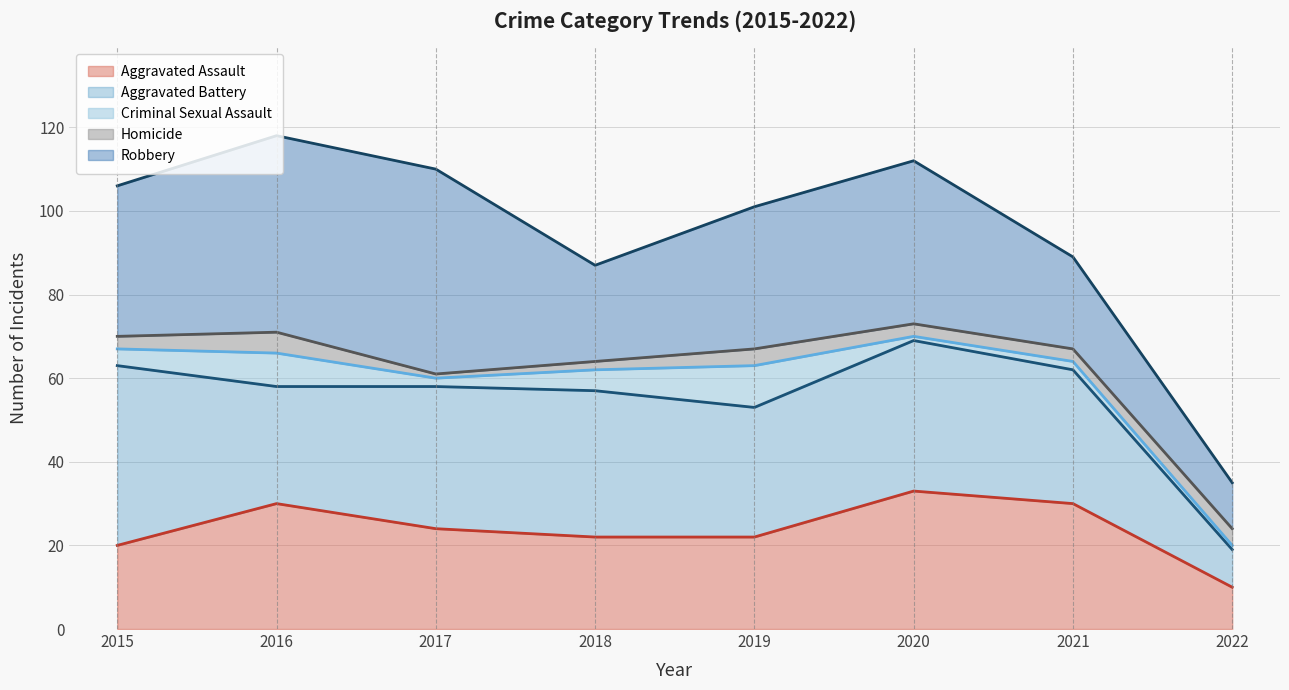

How many lines are shown in the chart?

5